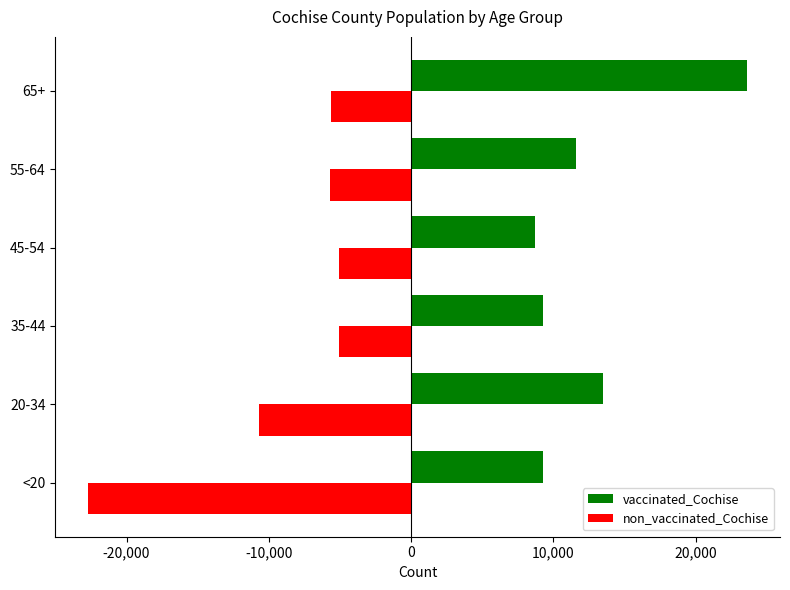

The value of non_vaccinated_Cochise at 45-54 is -7883. True or false?

False